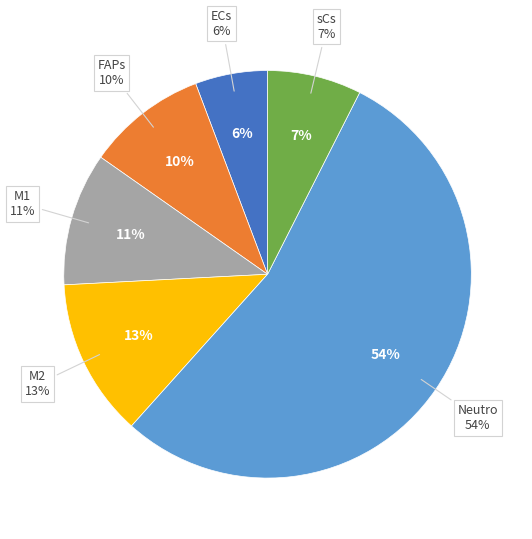

Which slice represents more than half of the pie?

Neutro